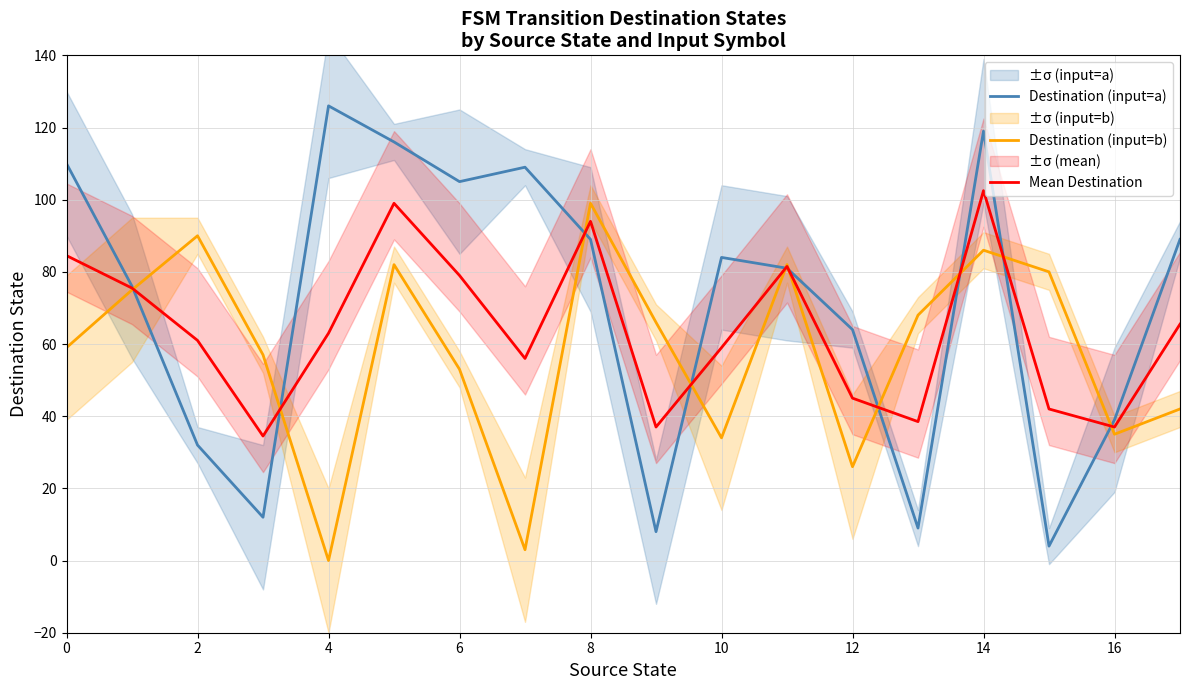

What is the difference between the second highest and second lowest values in the Destination (input=a) series?

111.0